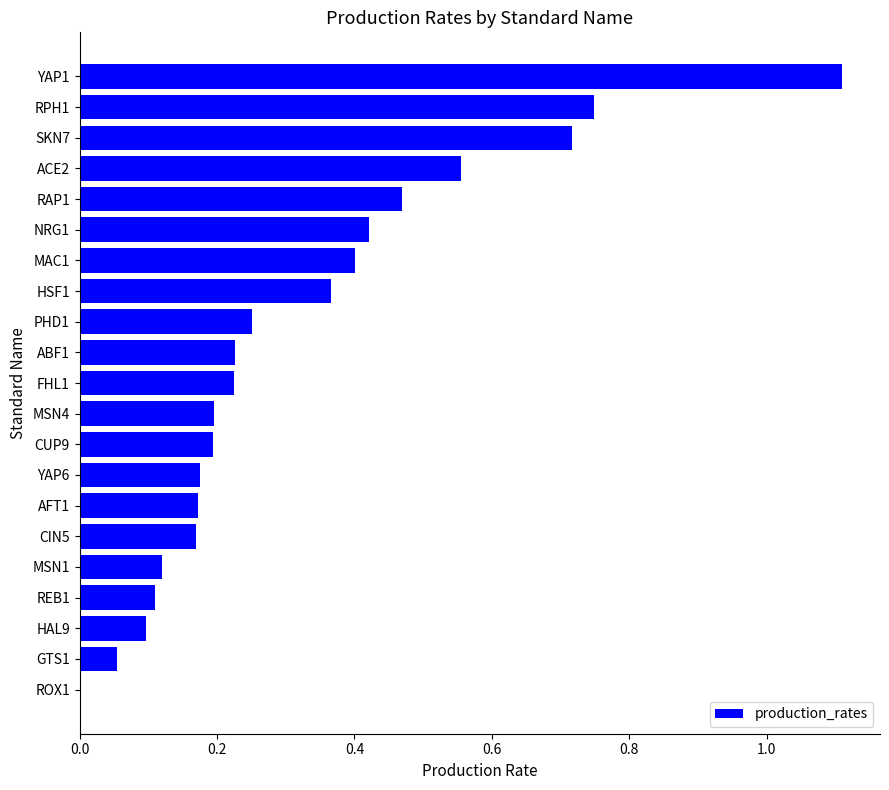

Which has a higher value, MAC1 or HSF1?

MAC1